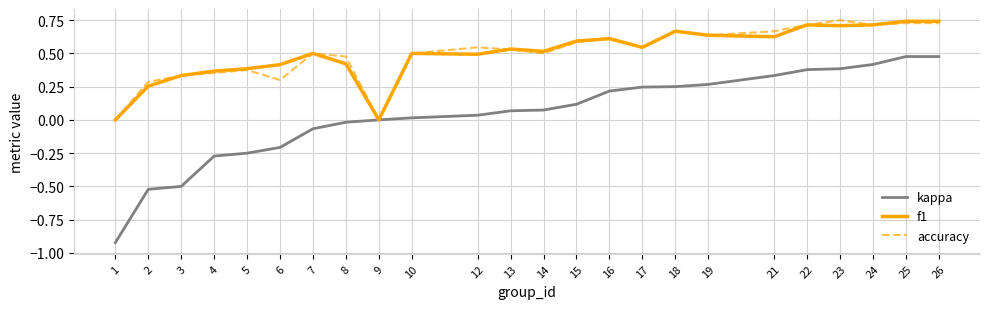

Which label corresponds to the smallest value in the chart?

1